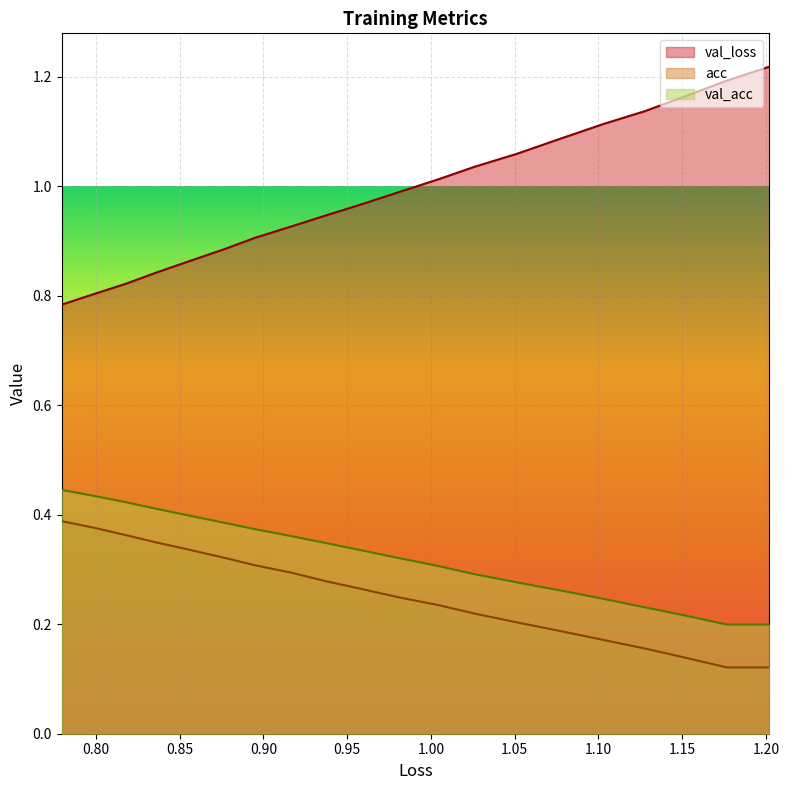

How many data points does each series have?

20